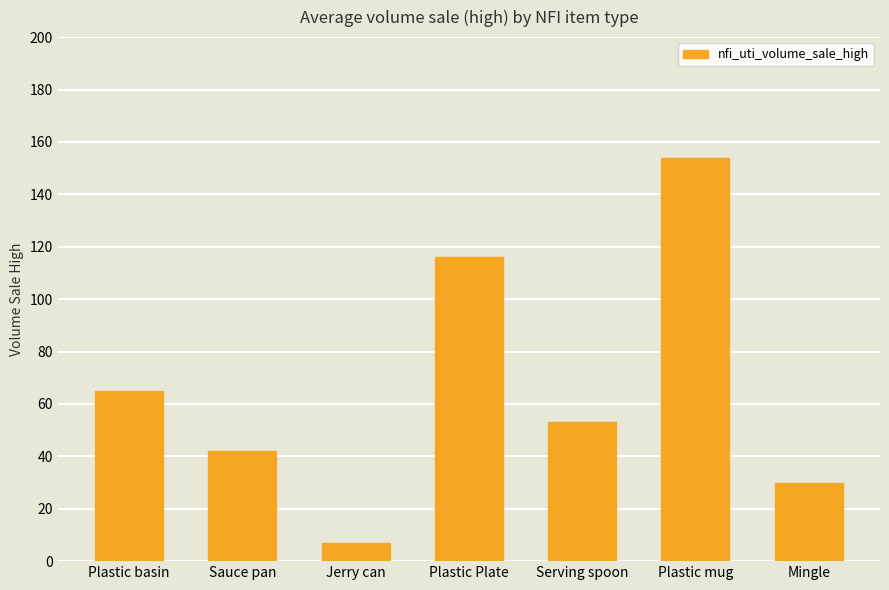

What value does the data have at Serving spoon, to the nearest 50?

50